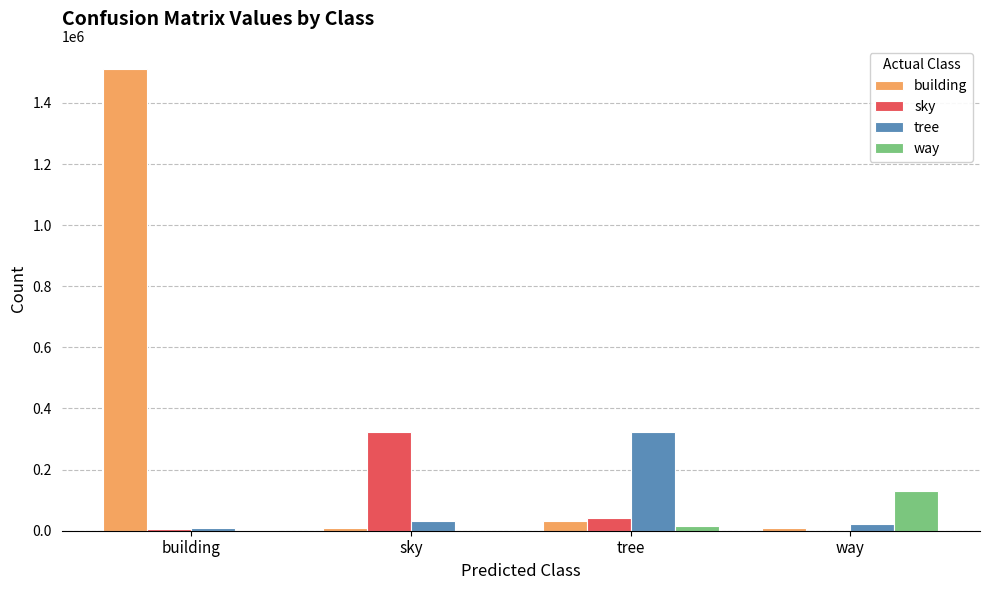

Between sky and way, which series saw the biggest shift?

sky